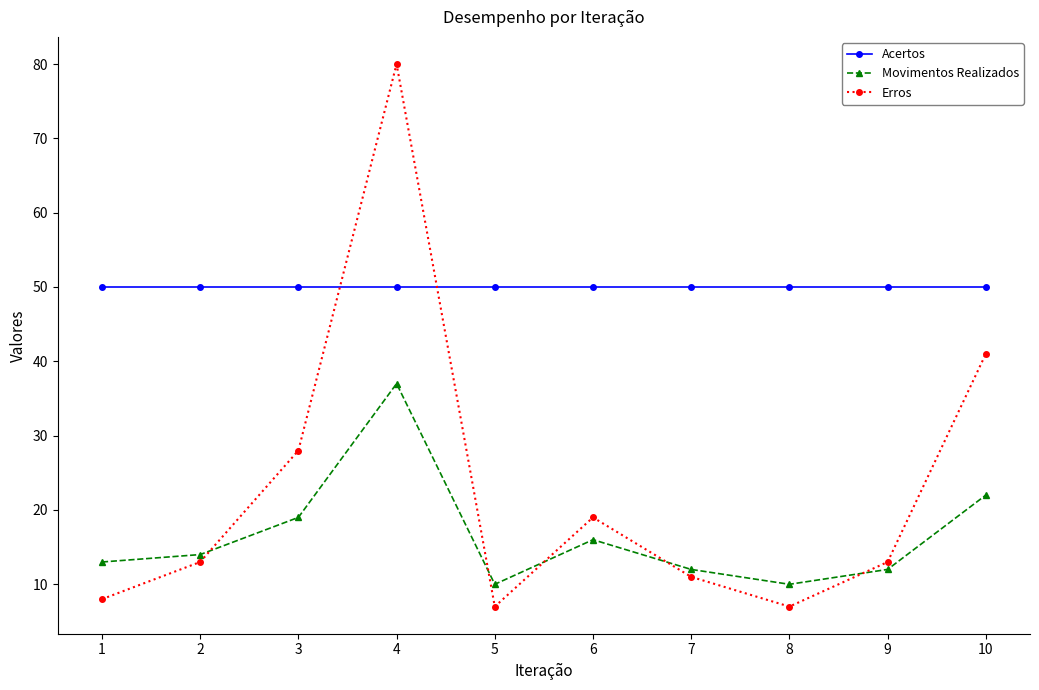

True or false: Acertos has a value of 50 at 4.

True